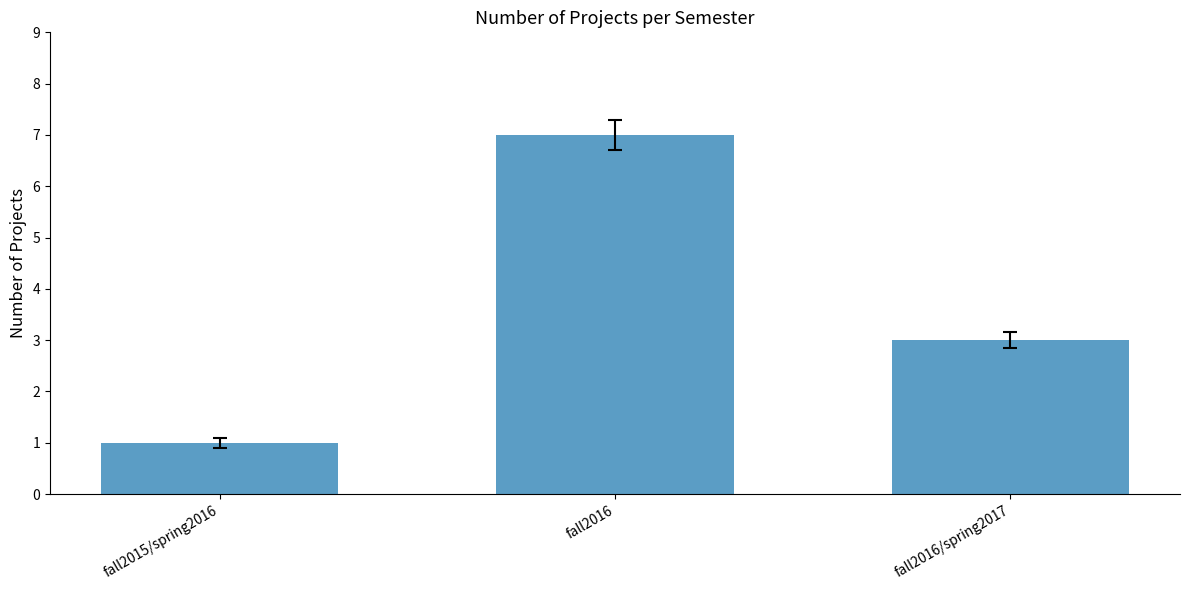

What is the minimum value shown in the chart?

1